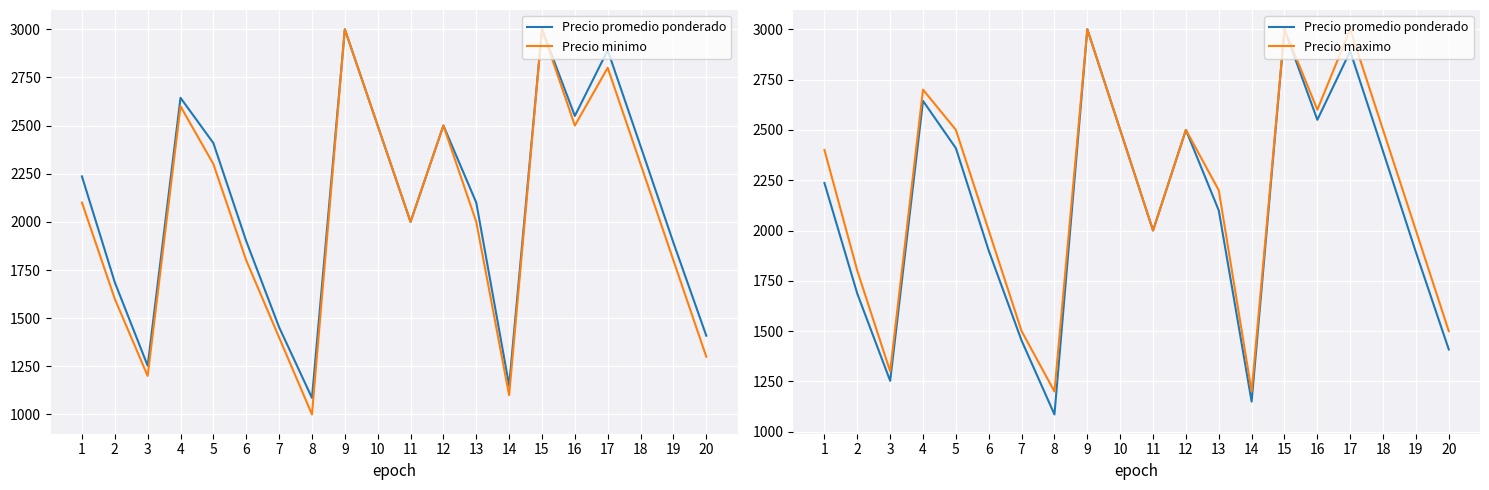

What is the value of the Precio minimo point at the 2nd from the left?

1600